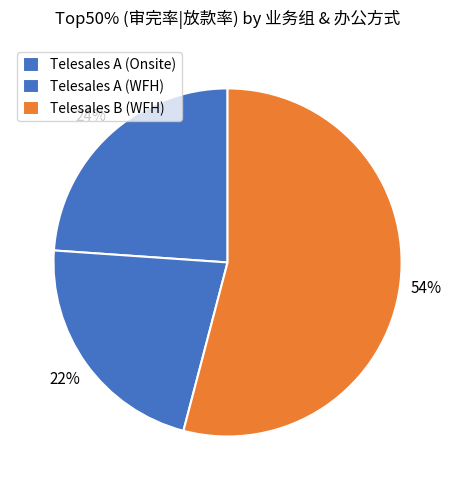

Which slice represents more than half of the pie?

Telesales B (WFH)